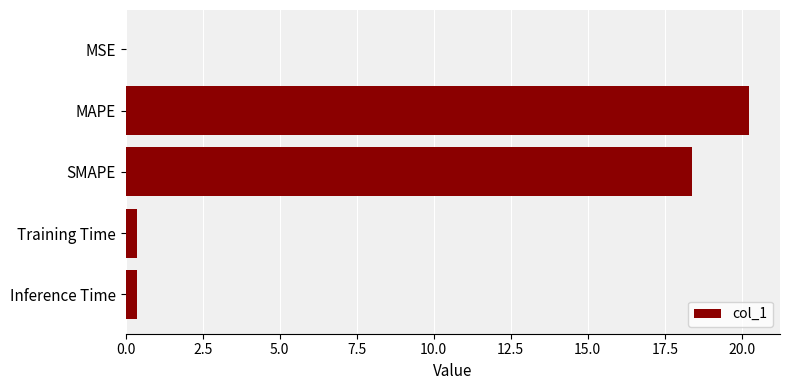

Does the chart contain stacked bars?

No